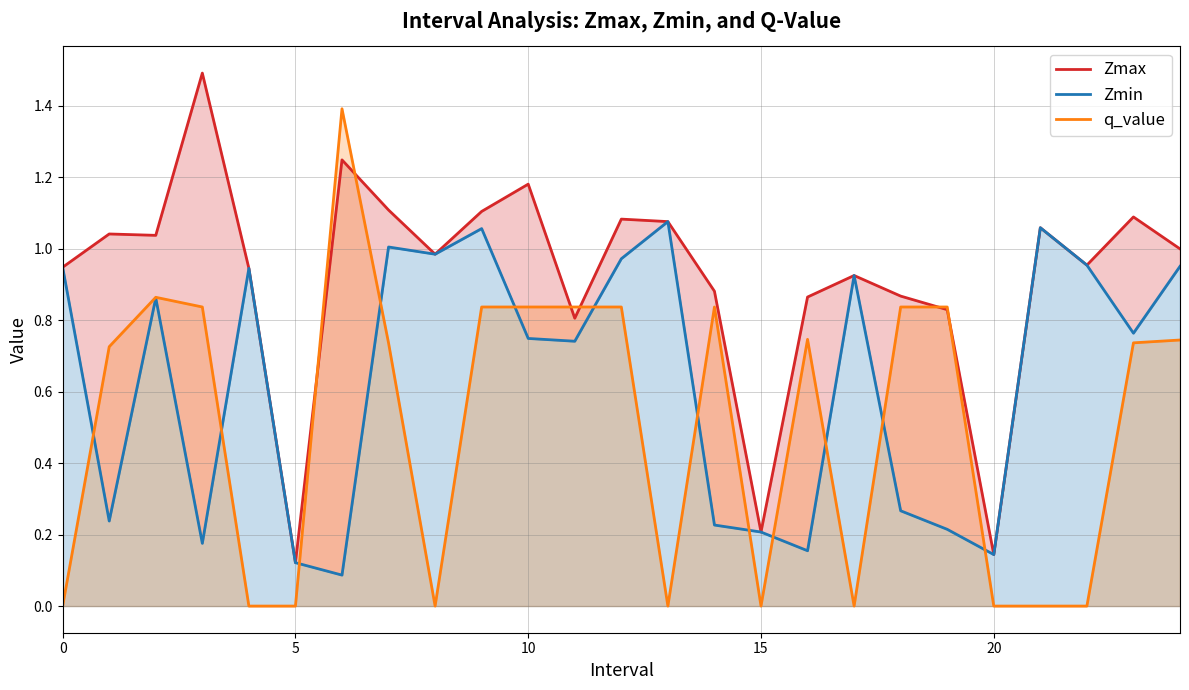

What is the greatest value displayed?

1.5